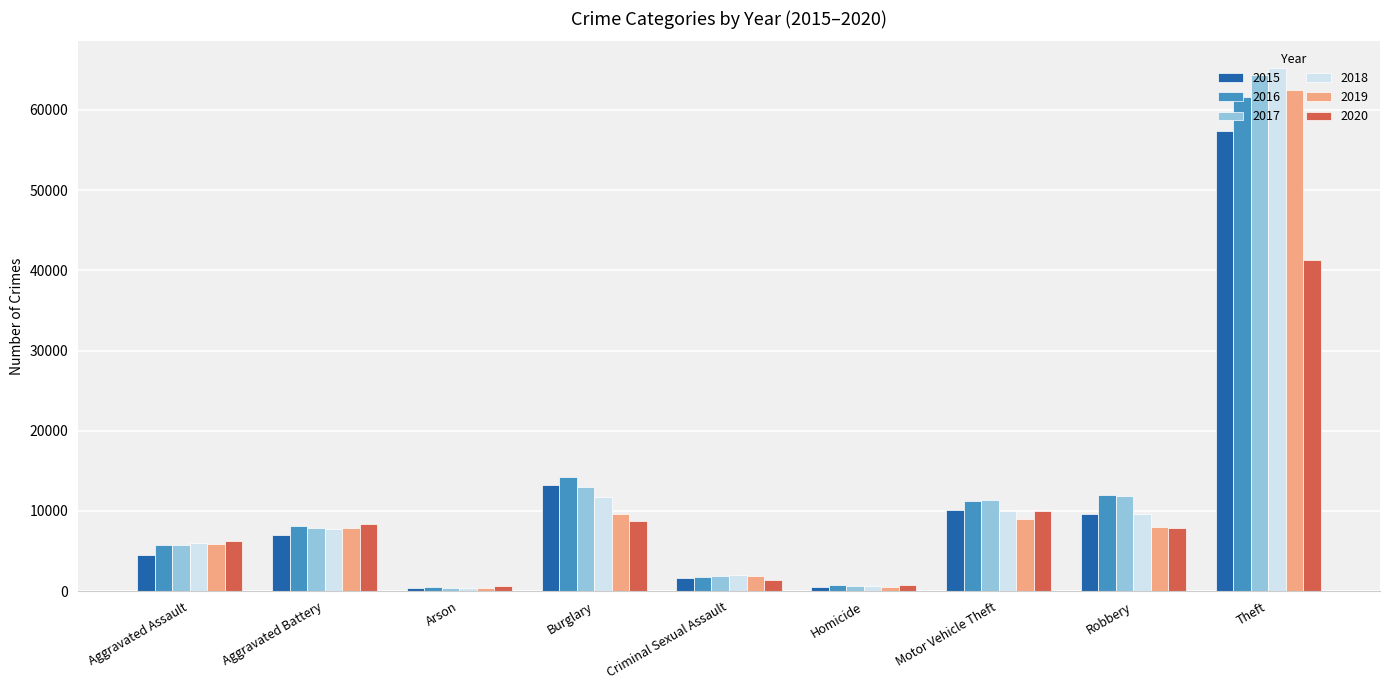

What is the label of the 6th bar from the right?

Burglary